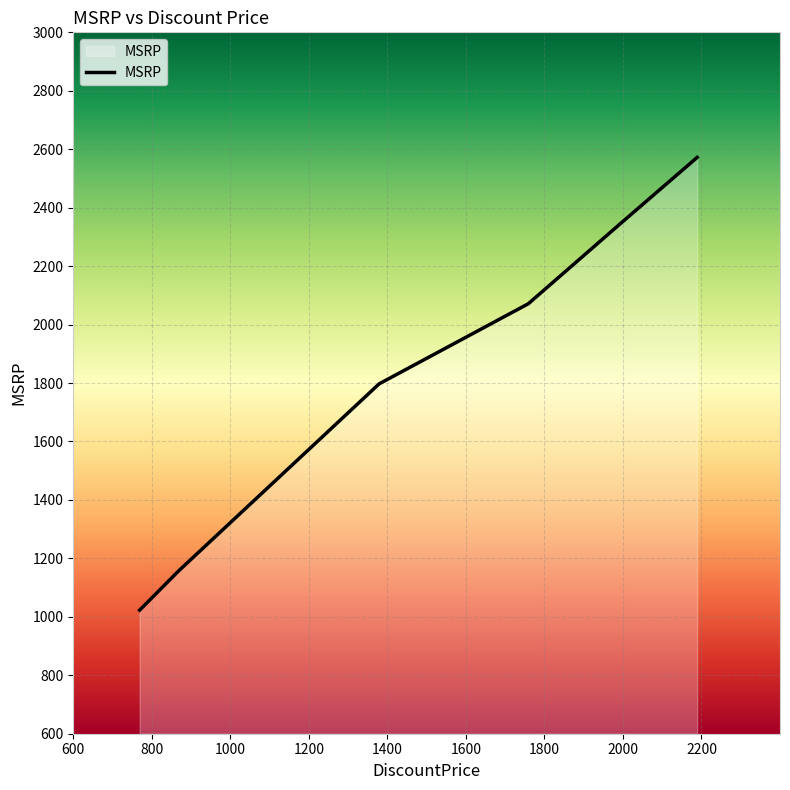

What is the difference between the second highest and minimum values?

1317.4